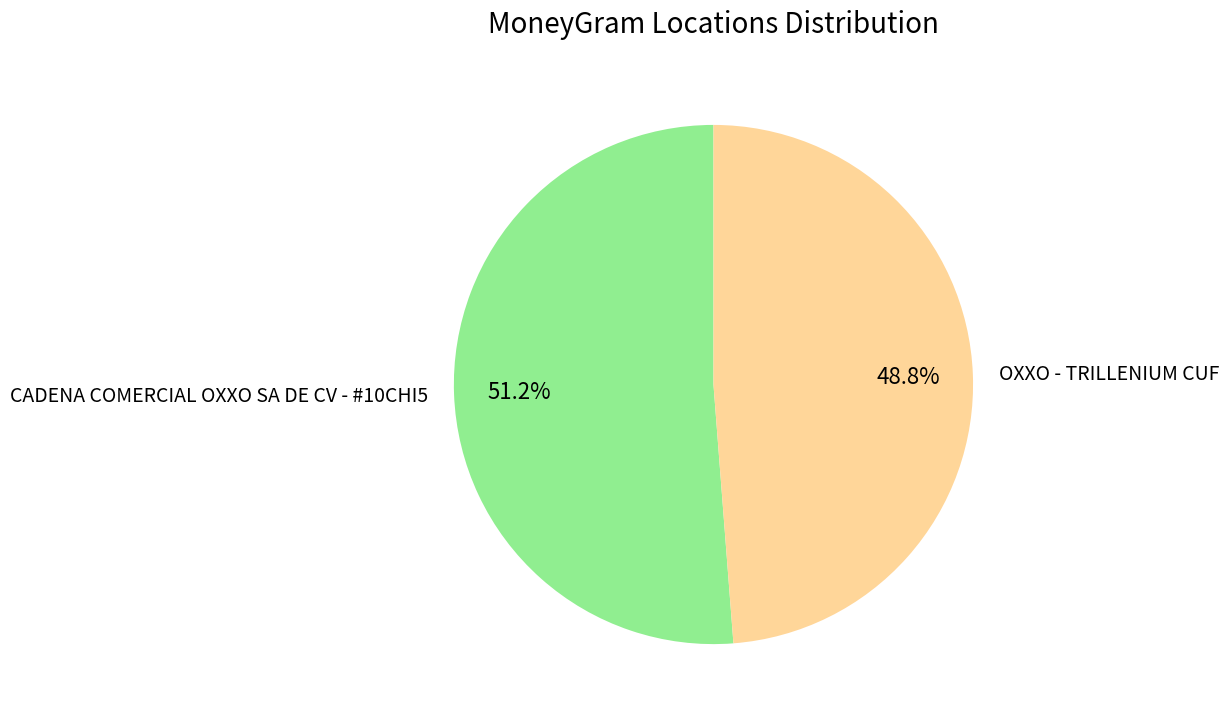

Is there a majority slice in this chart?

Yes